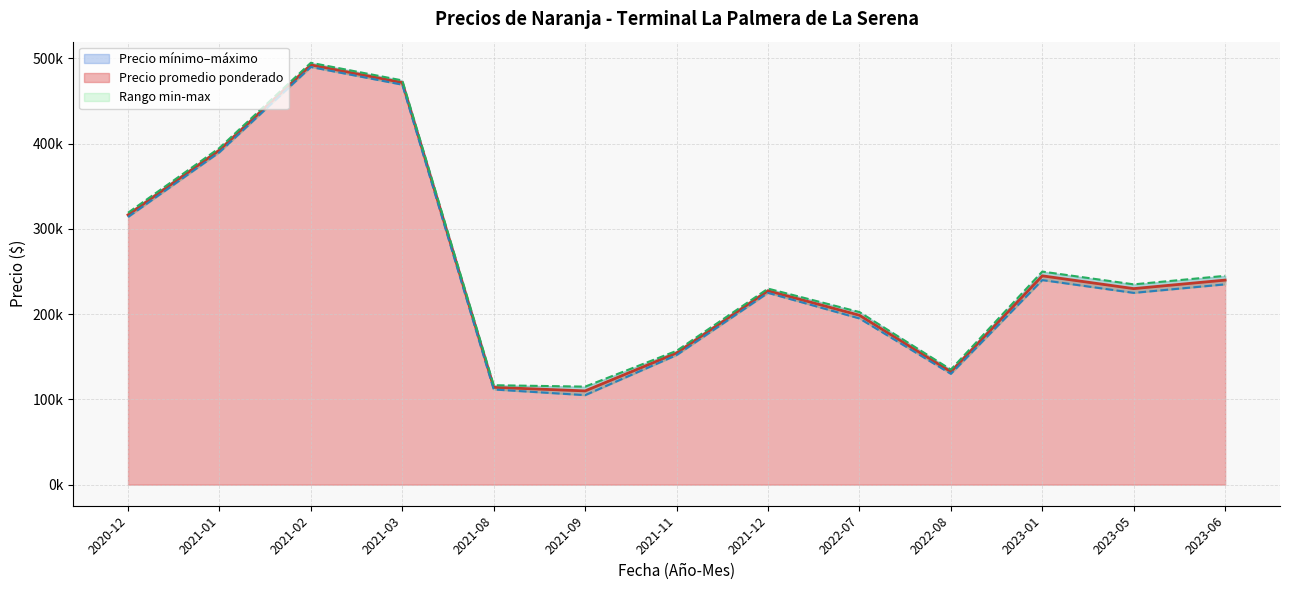

What is the difference between the Precio promedio ponderado values at 2021-02 and 2021-01?

110000